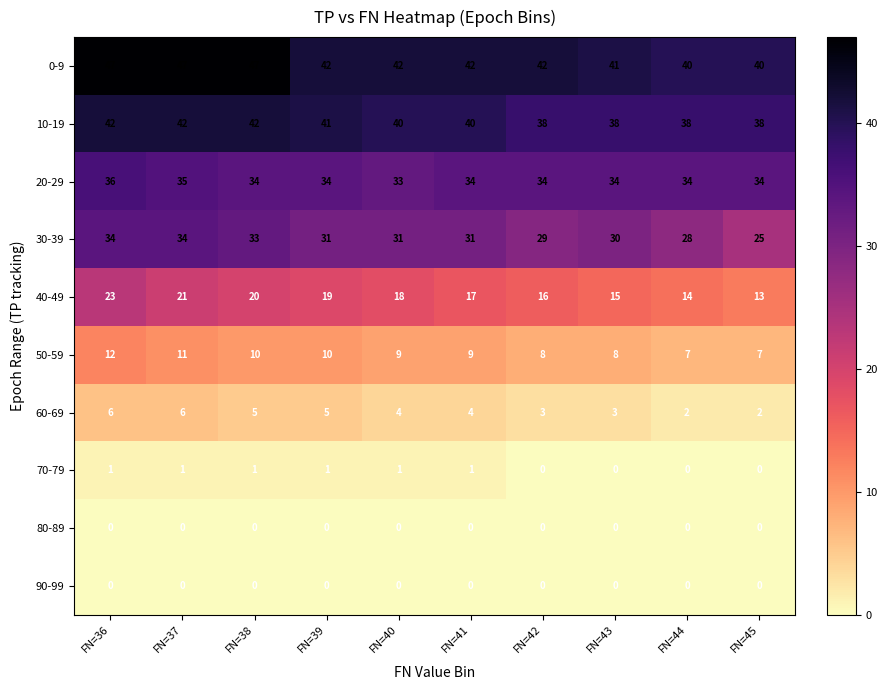

At which category is the sum across all series the highest?

FN=36